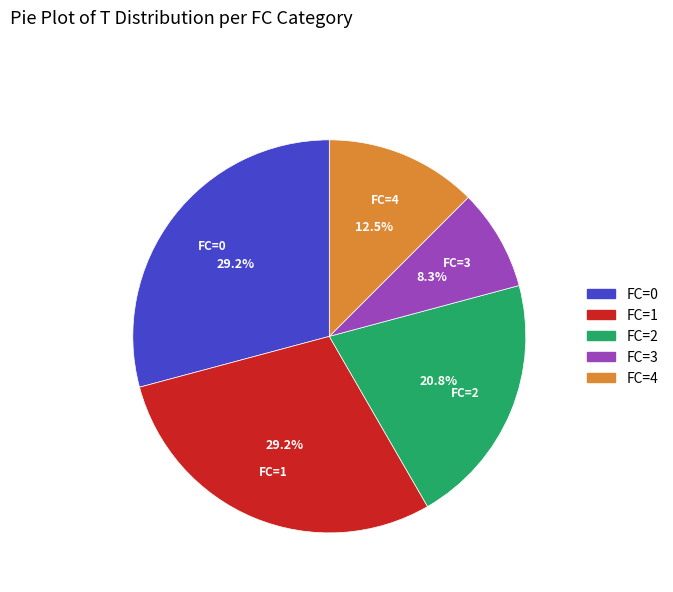

What is the smallest slice in the pie chart?

FC=3